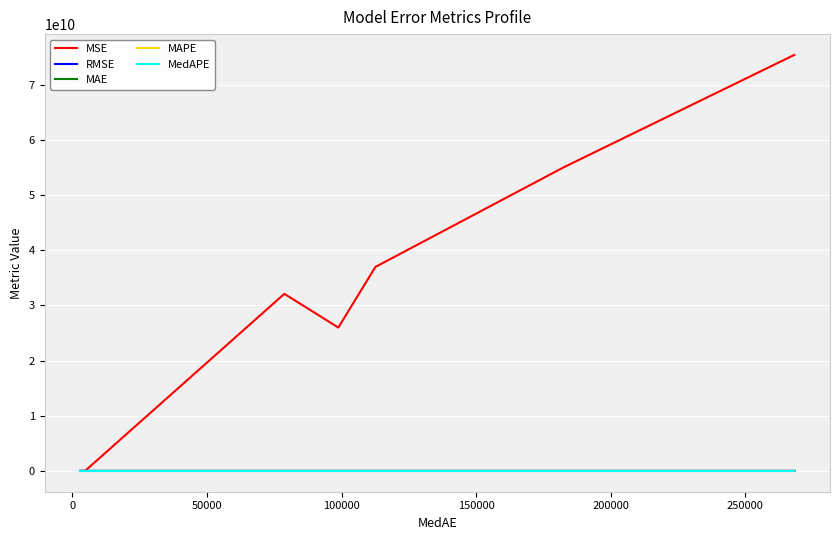

At how many categories does at least one series exceed 61425884483?

1